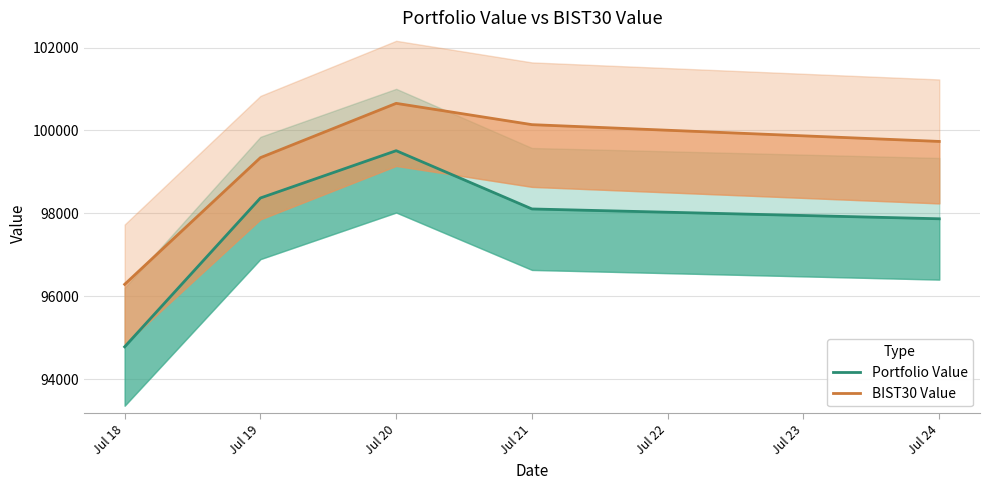

Rank the series by their maximum value, from lowest to highest.

Portfolio Value, BIST30 Value